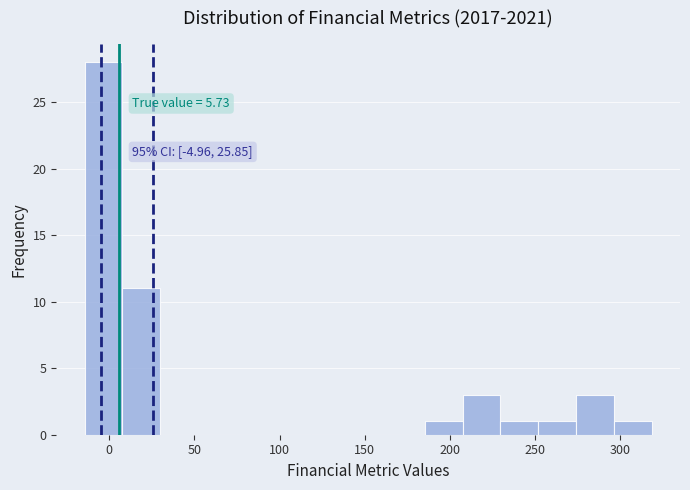

Which range on the x-axis has the tallest bar?

-15 to 10